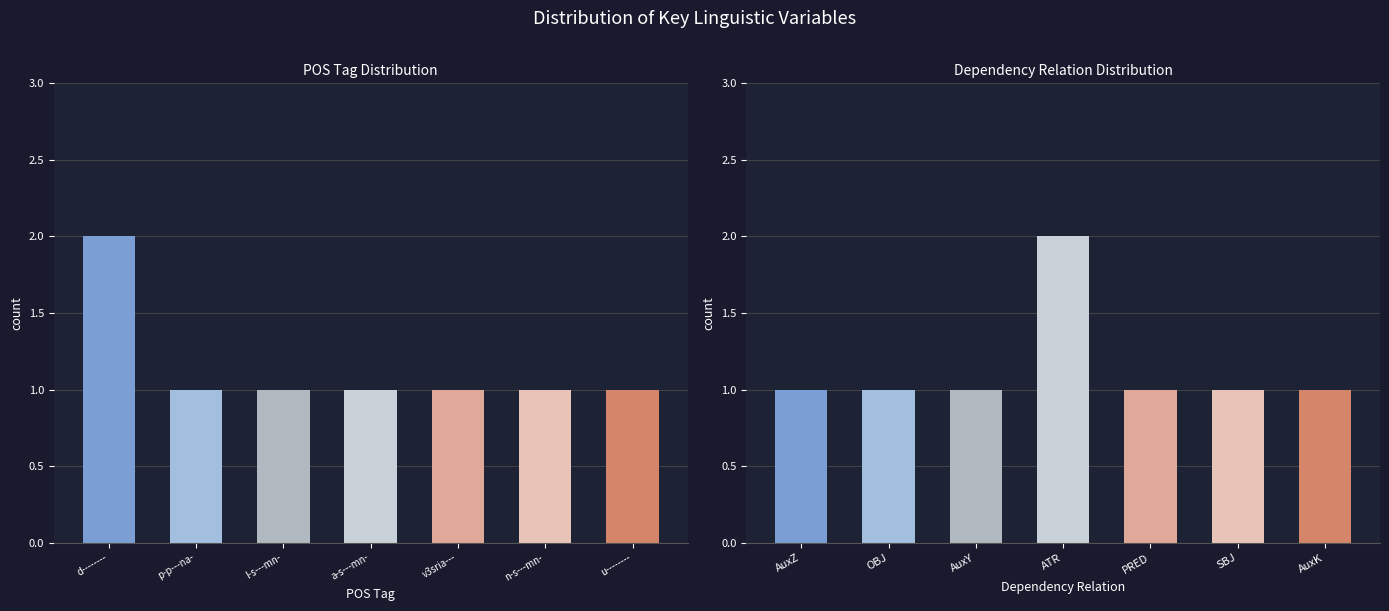

What are all the series names shown in the legend?

POS Tag, Dependency Relation